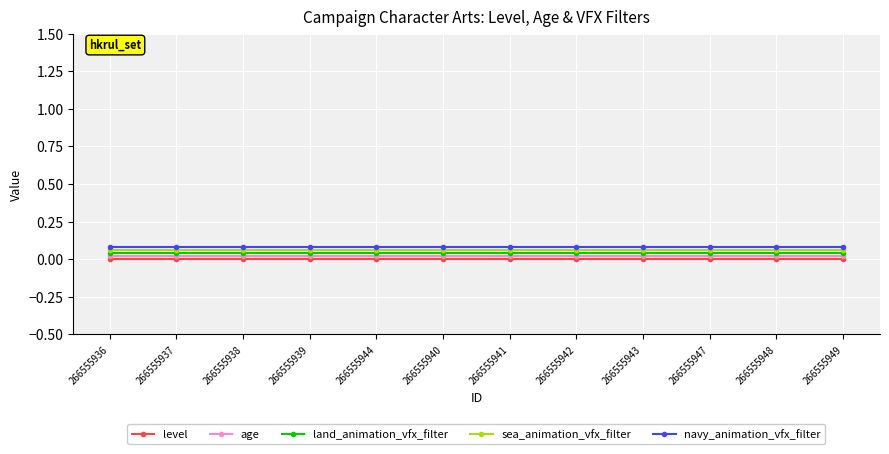

What is the sum of the navy_animation_vfx_filter values at 266555948 and 266555943?

0.2